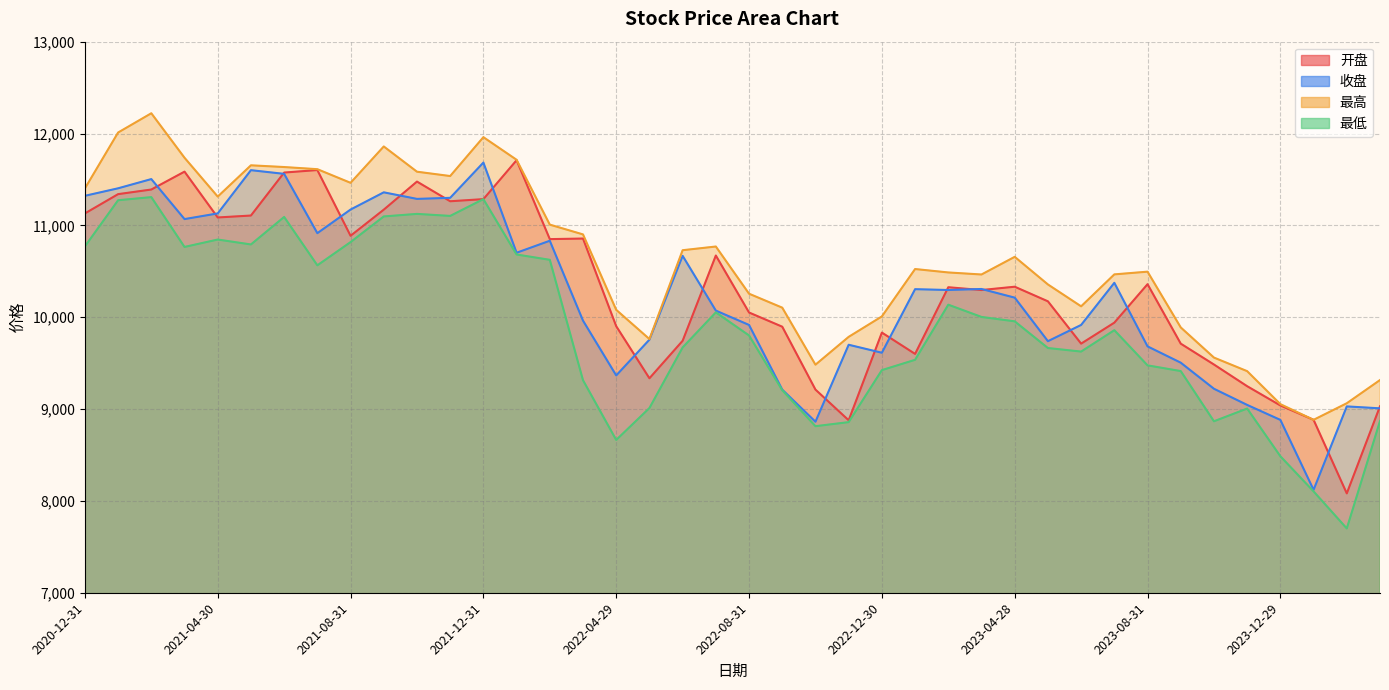

Which series has the largest range (max minus min)?

开盘